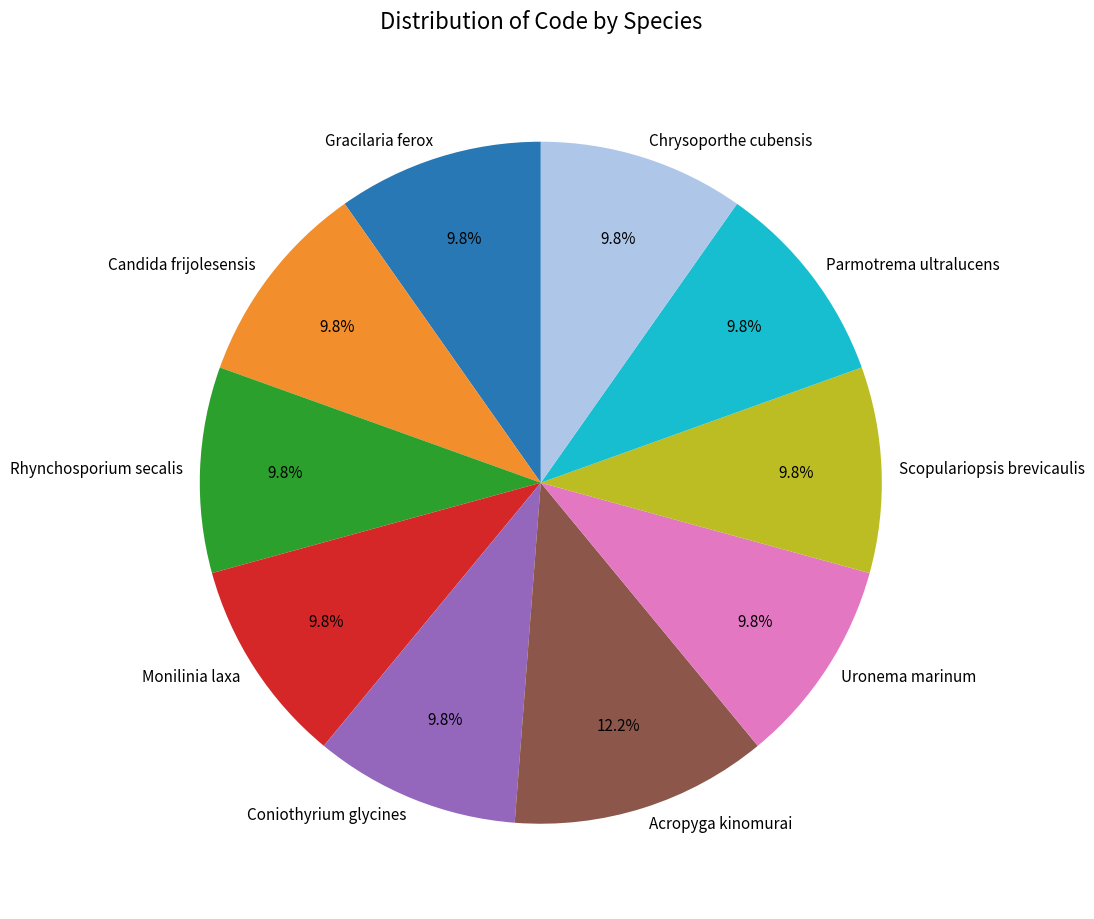

To the nearest percent, what portion does Parmotrema ultralucens represent?

10%